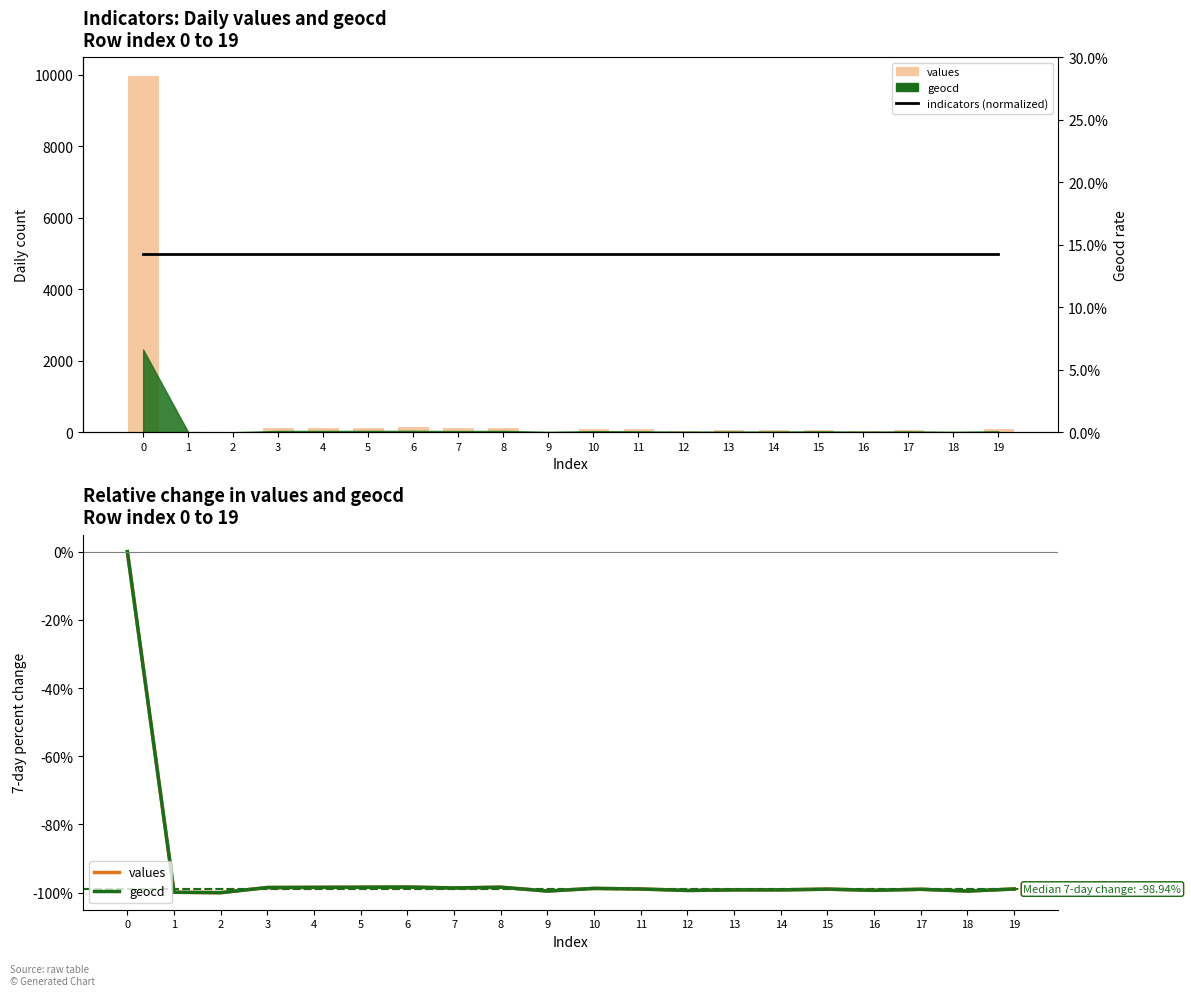

Rank the series by their maximum value, from highest to lowest.

indicators (normalized), values, geocd